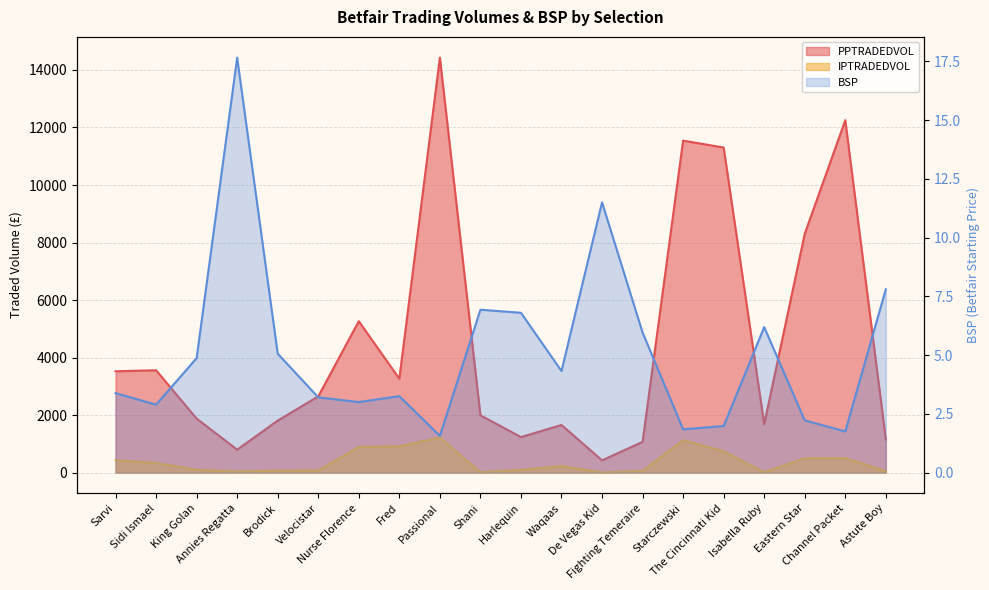

At which label is BSP closest to 9?

Astute Boy